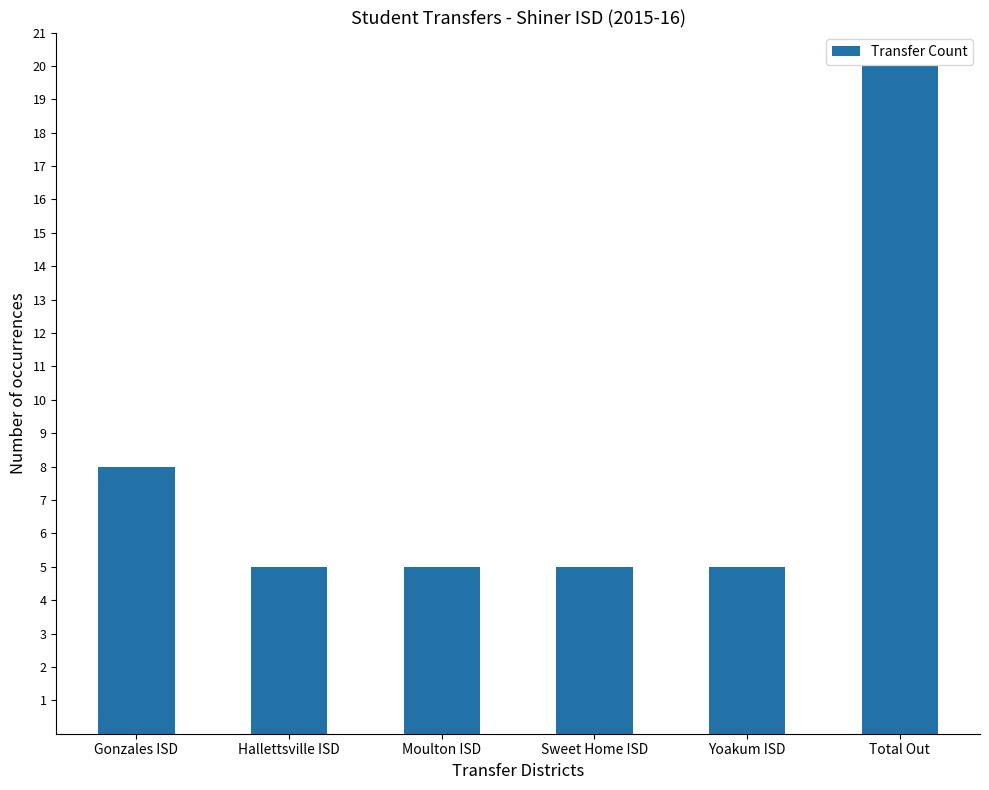

What is the label of the 4th bar from the right?

Moulton ISD